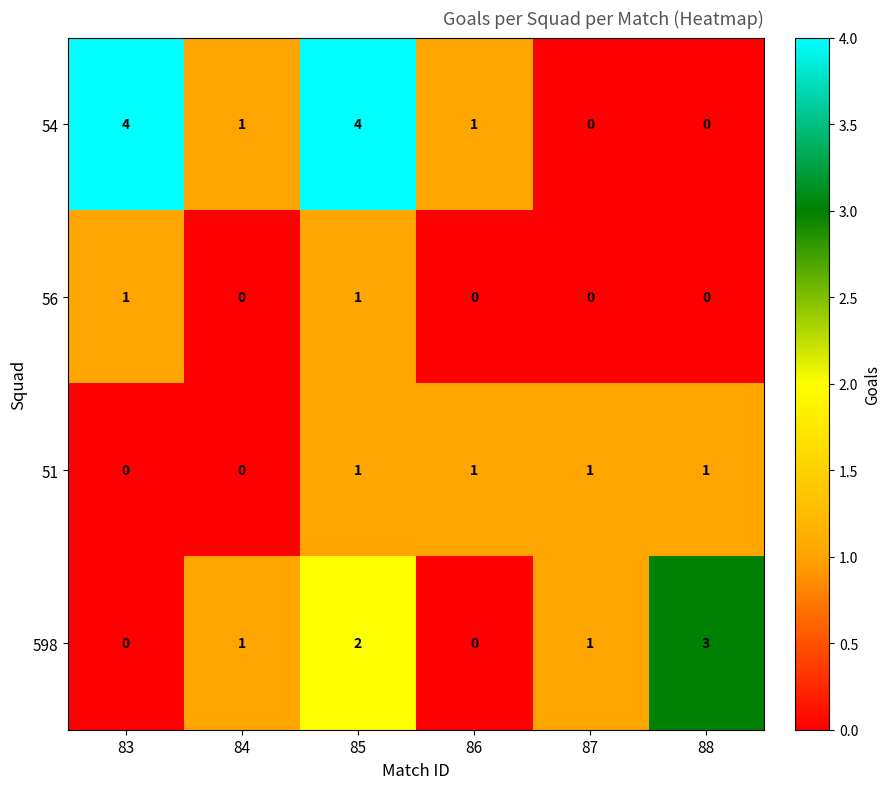

What is the difference between the maximum and minimum values in the 598 series?

3